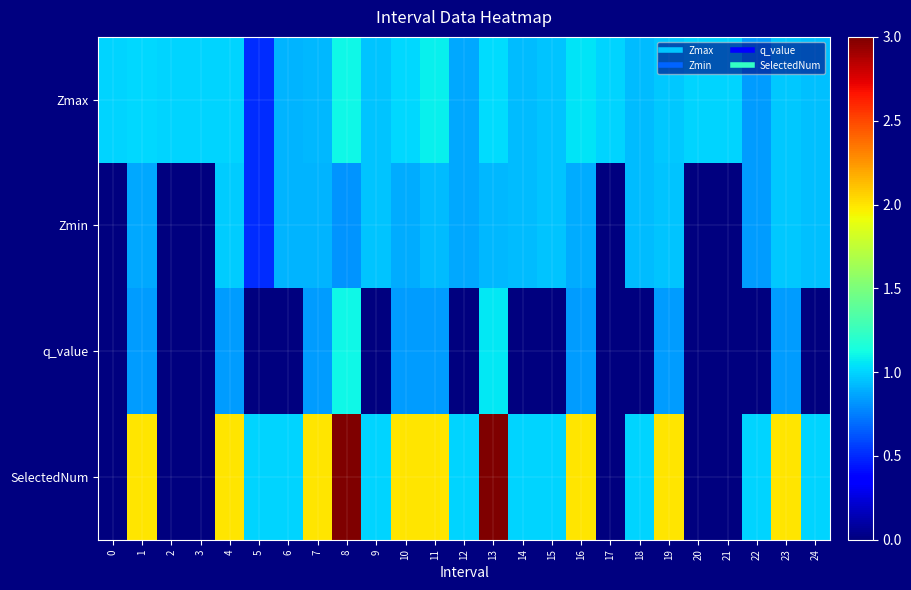

What is the total value across all series at 22?

2.7